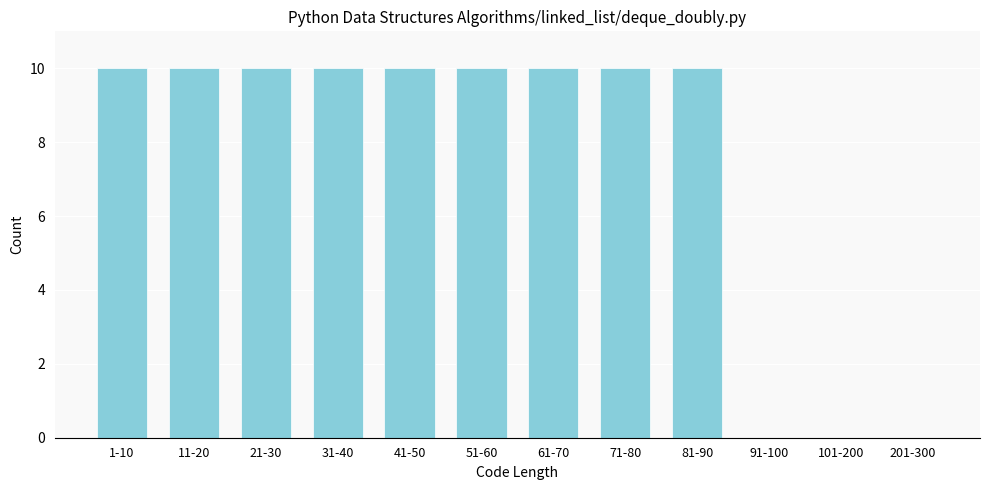

Reading right to left, list all the values displayed in this chart.

201-300=0	101-200=0	91-100=0	81-90=10	71-80=10	61-70=10	51-60=10	41-50=10	31-40=10	21-30=10	11-20=10	1-10=10